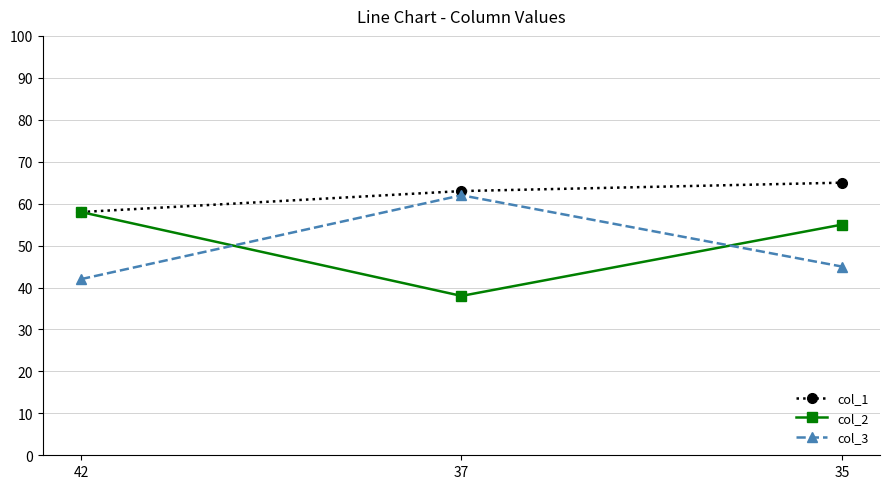

At which category does the chart reach its peak across all series?

35